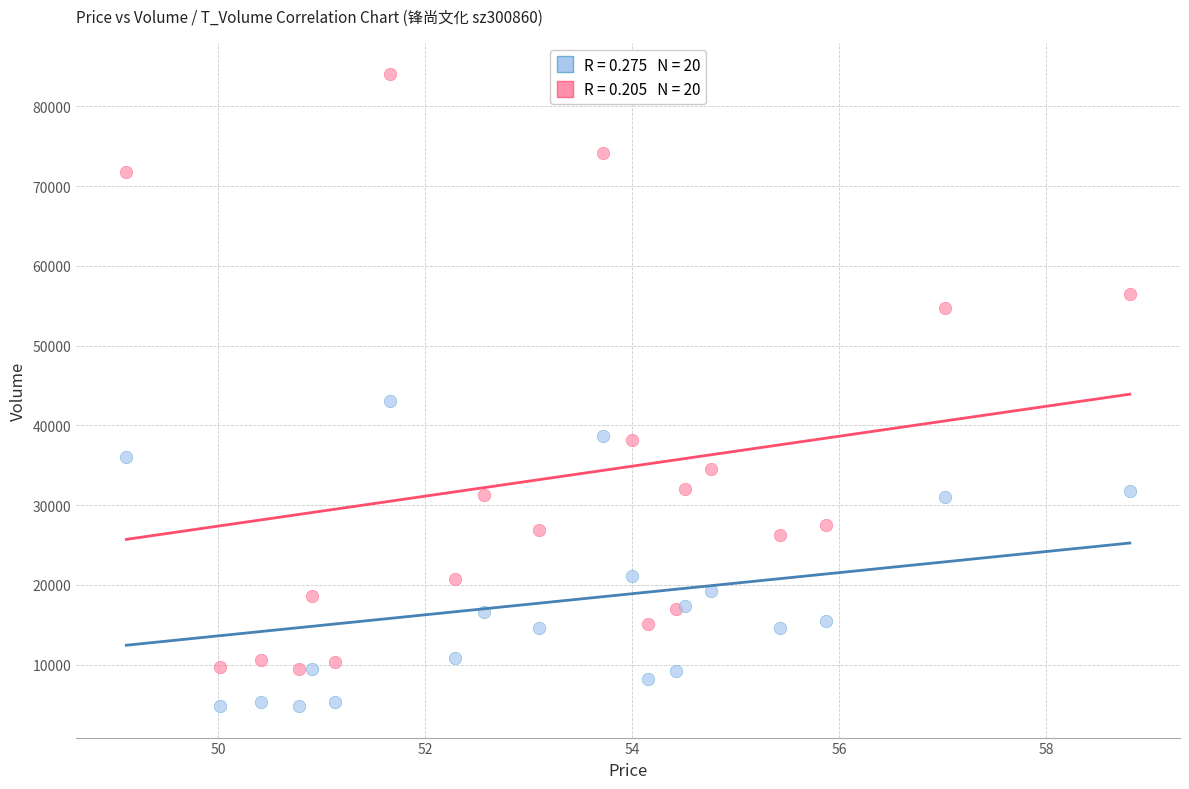

Across all series, what Y value is closest to 44404?

43050